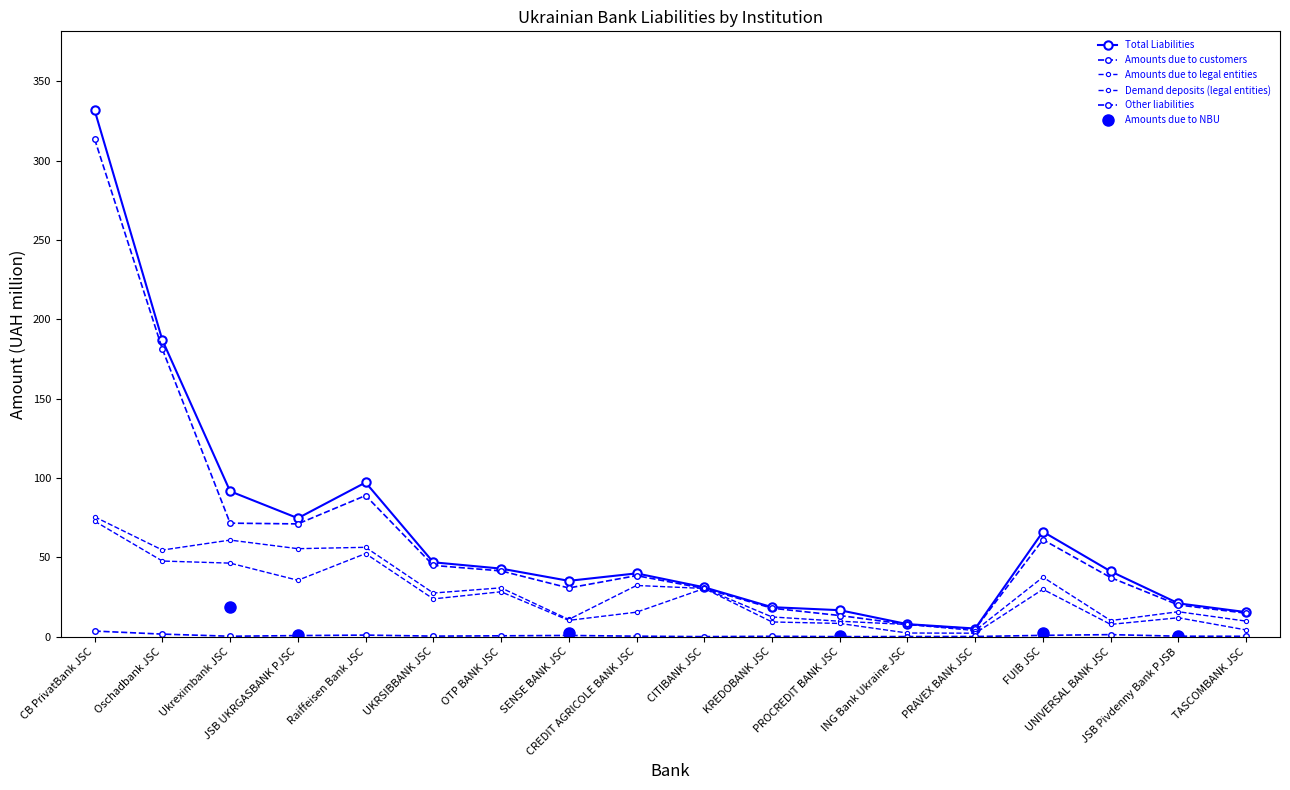

True or false: Amounts due to legal entities and Demand deposits legal entities cross at least once.

False